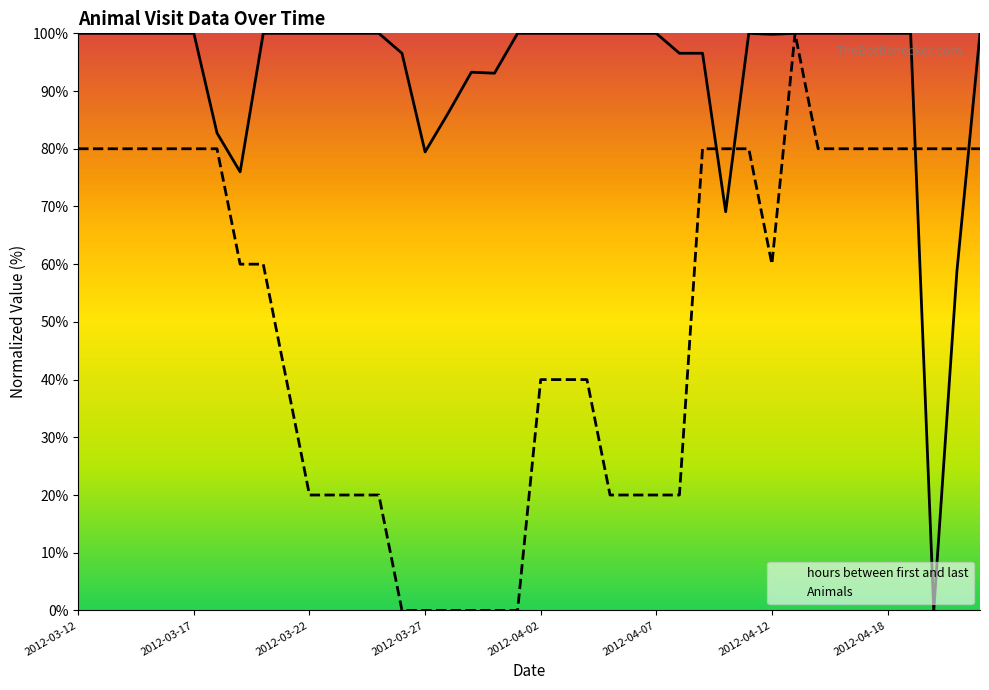

What is the sum of the hours between first and last values at 2012-04-22 and 2012-04-11?

200.0